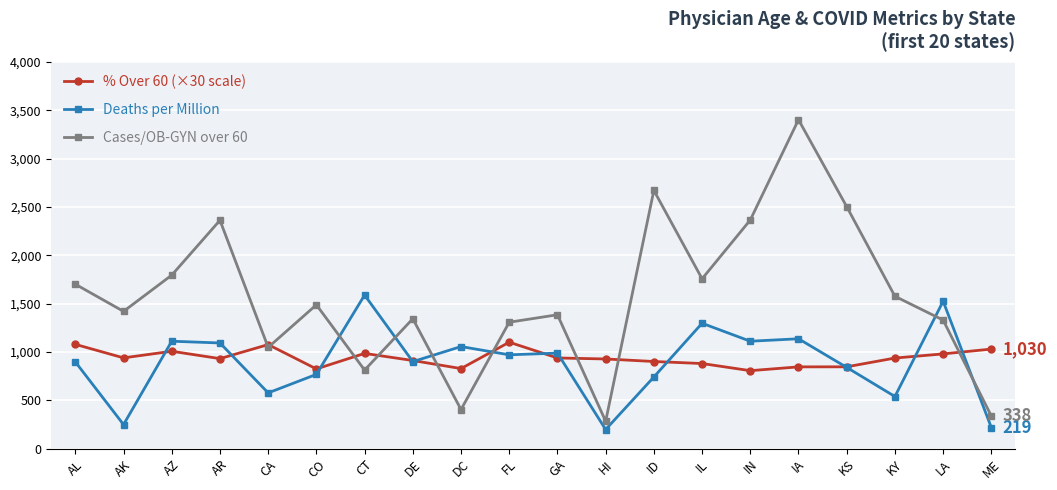

What is the value of the Deaths per Million point at the 10th from the left?

970.9